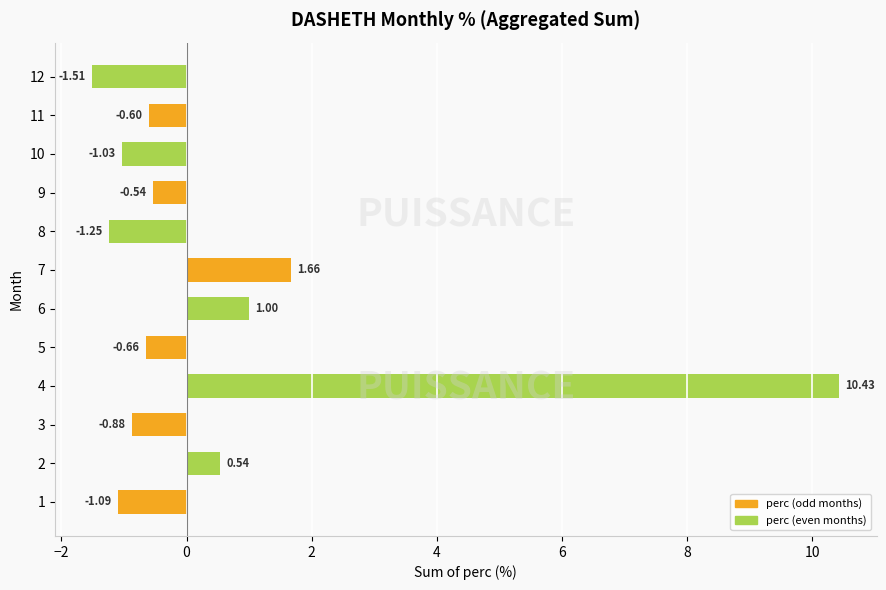

Between 5 and 12, which is larger?

5